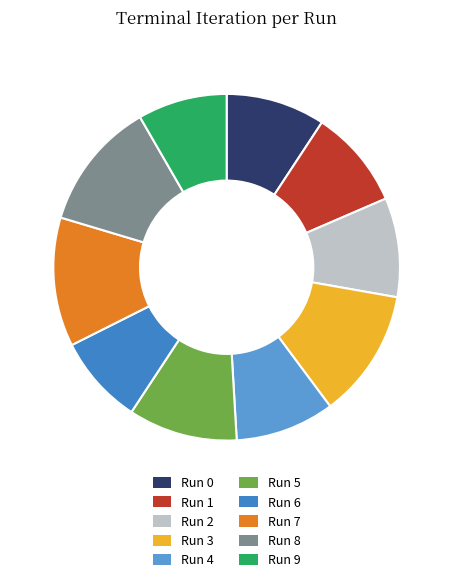

To the nearest percent, what is the difference between the Run 8 and Run 6 slice percentages?

4%